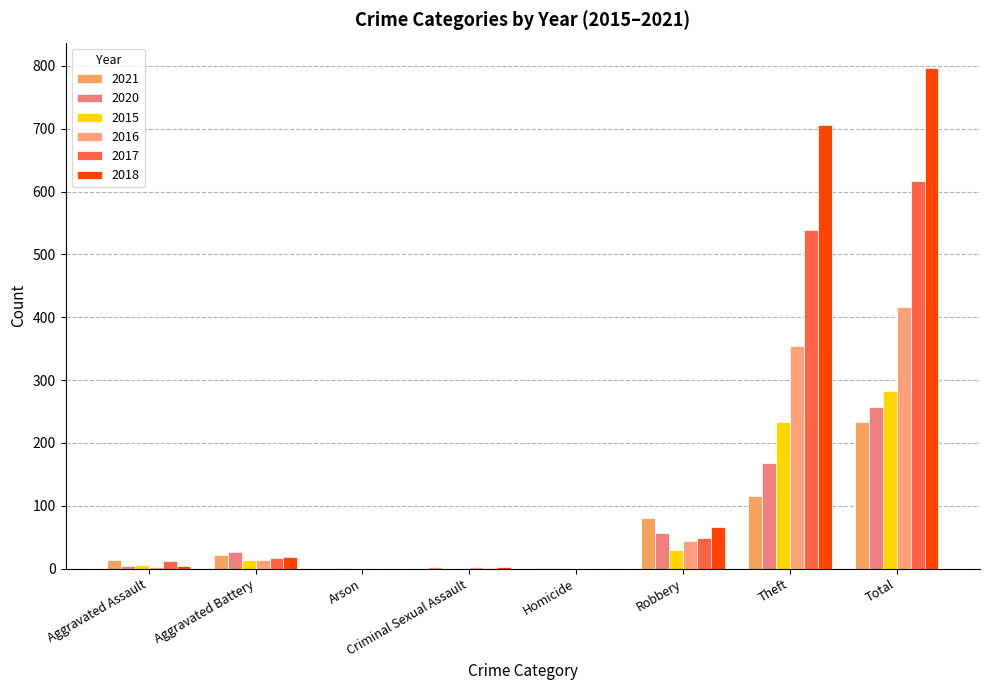

What is the spread (max minus min) of values at Theft?

589